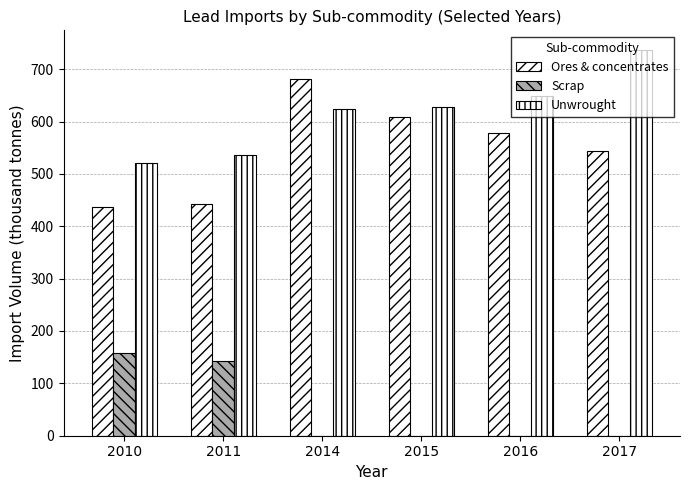

What value does the Unwrought series have at 2014?

624.1